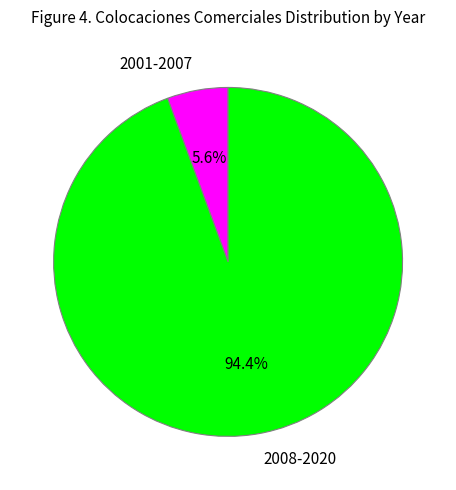

Rank the categories by value from highest to lowest.

2008-2020, 2001-2007